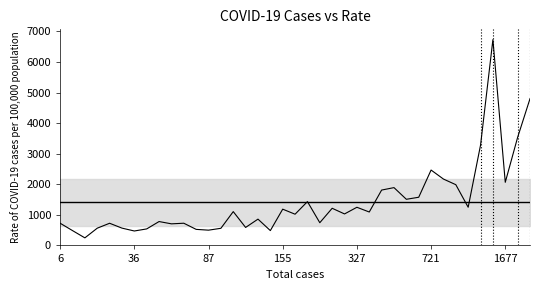

What is the minimum value shown in the chart?

247